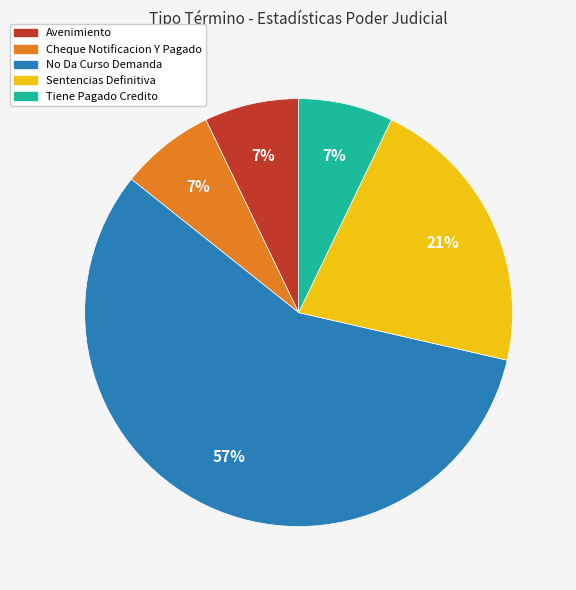

Combined, do No Da Curso Demanda and Avenimiento account for over 50%?

Yes